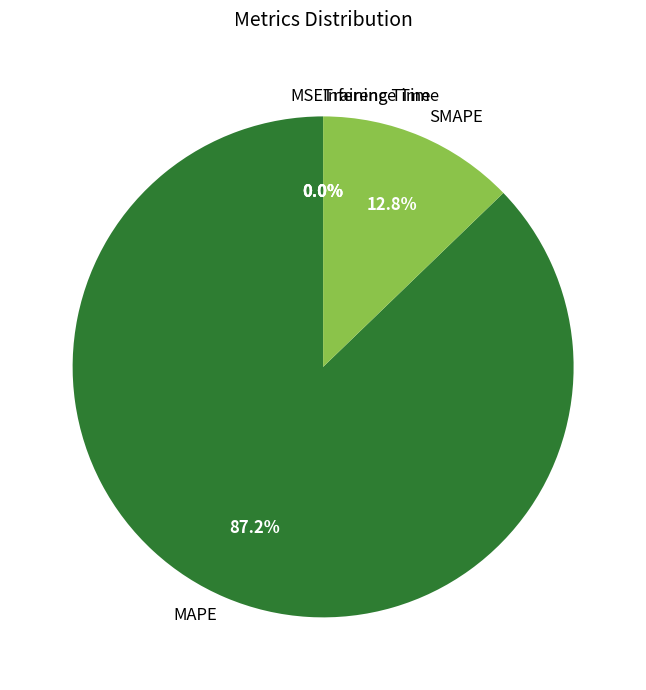

What is the largest slice in the pie chart?

MAPE